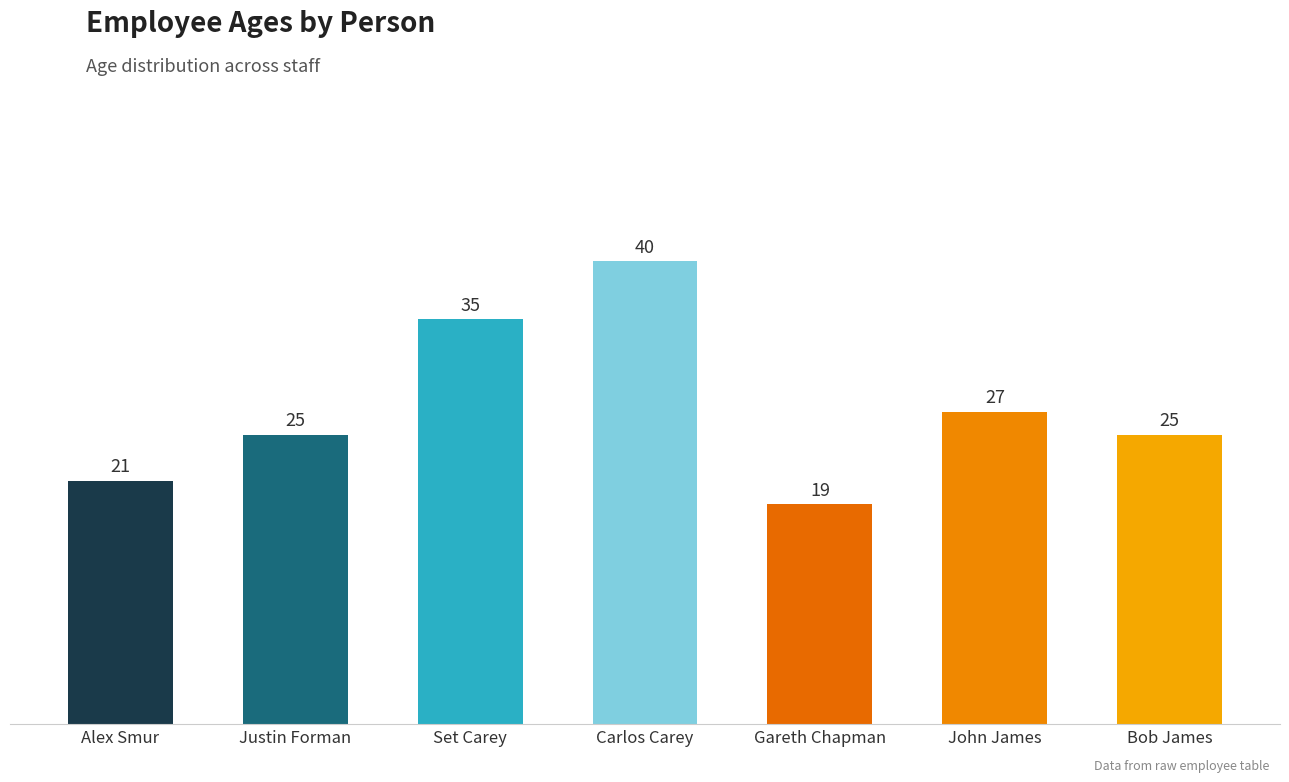

What is the label of the 6th bar from the left?

John James